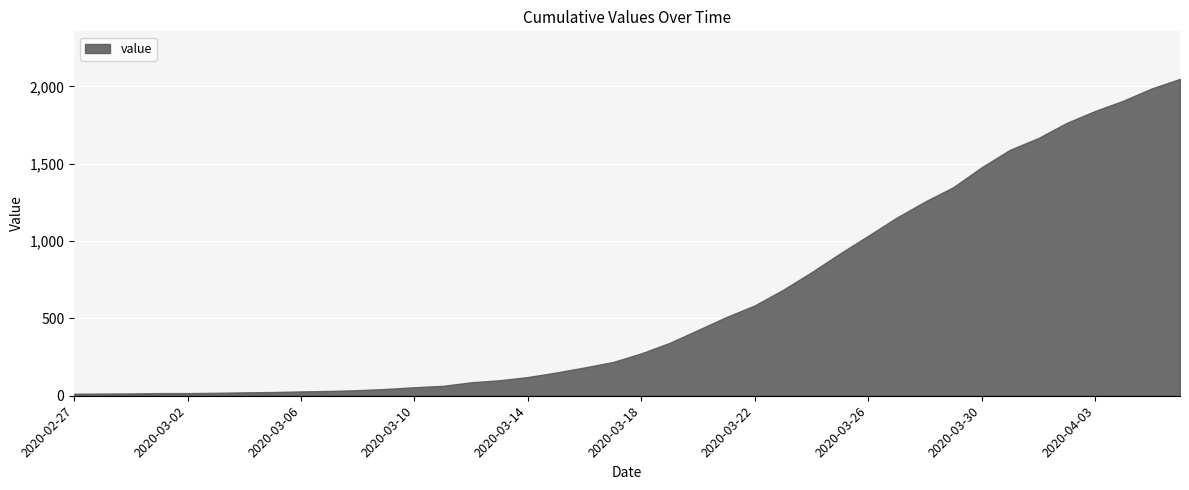

Which label corresponds to the smallest value in the chart?

2020-02-27